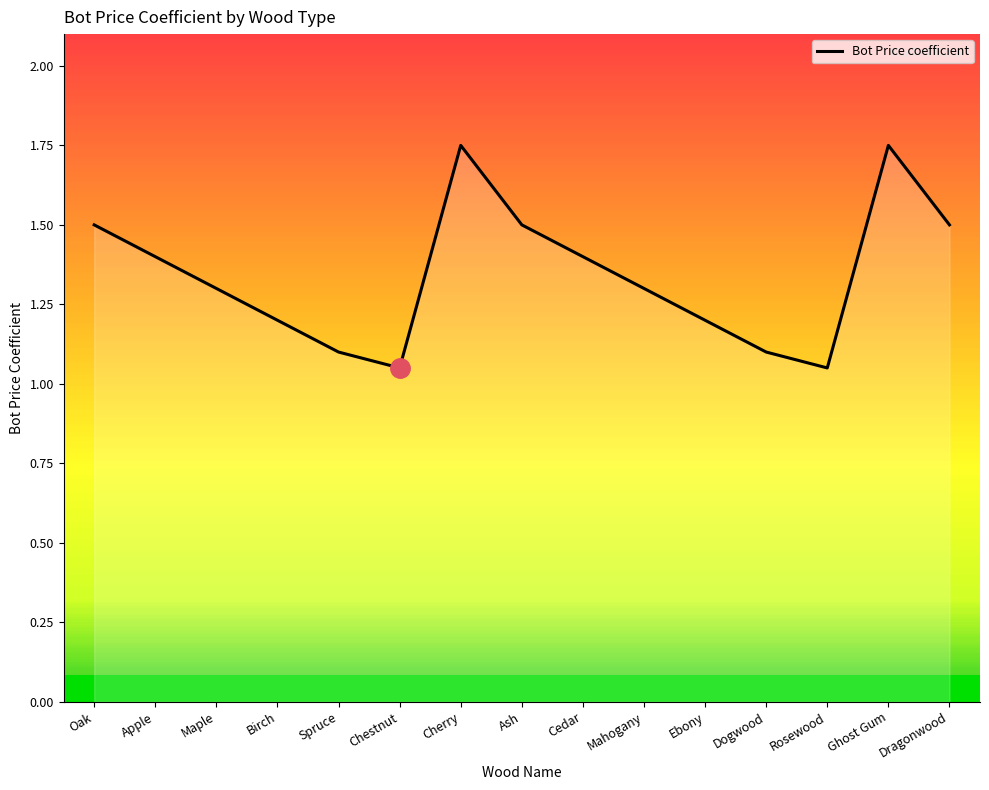

How many interior local peaks (higher than both neighbors) does the data have?

2